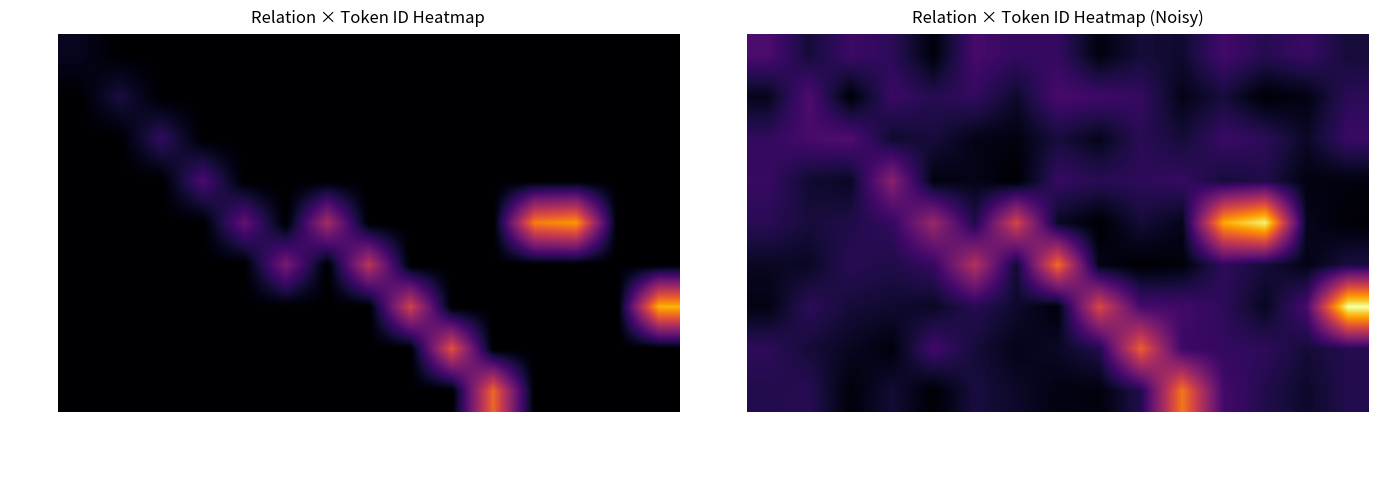

Is it true that COORD equals 1.6 at σεαυτόν?

False